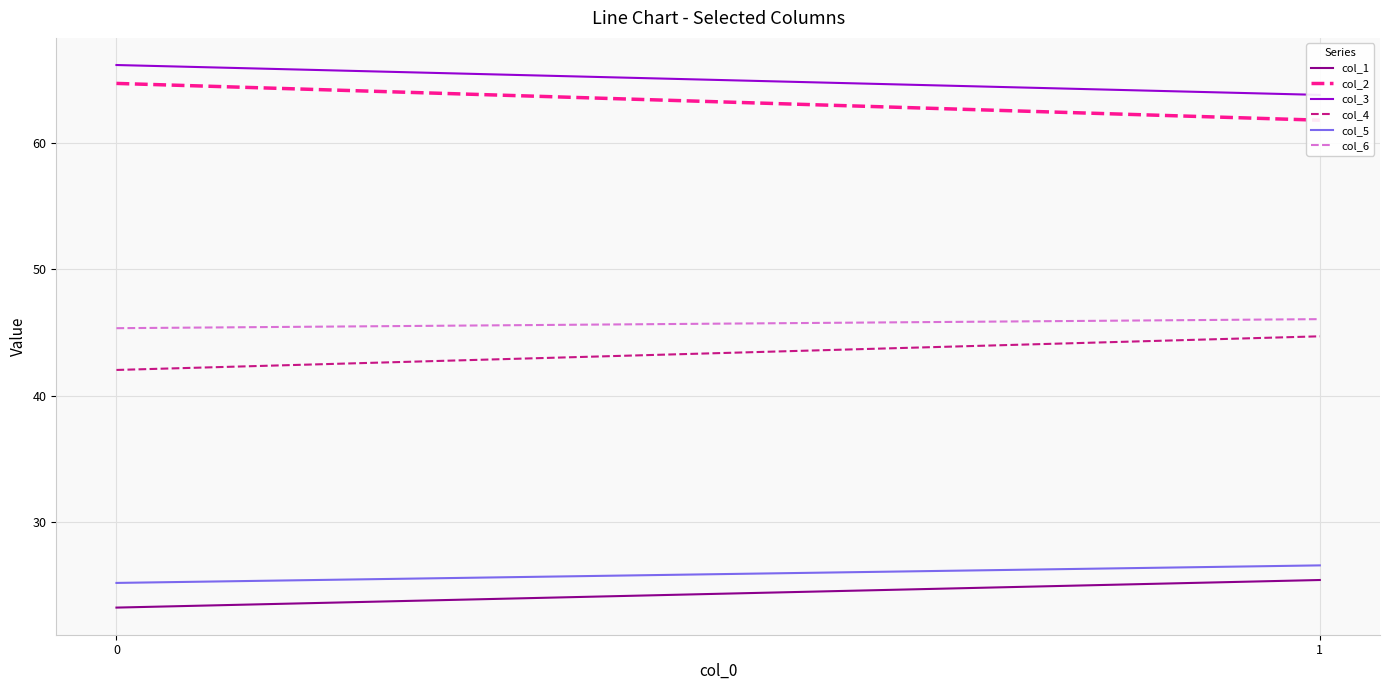

How many values in the col_5 series exceed 26?

1